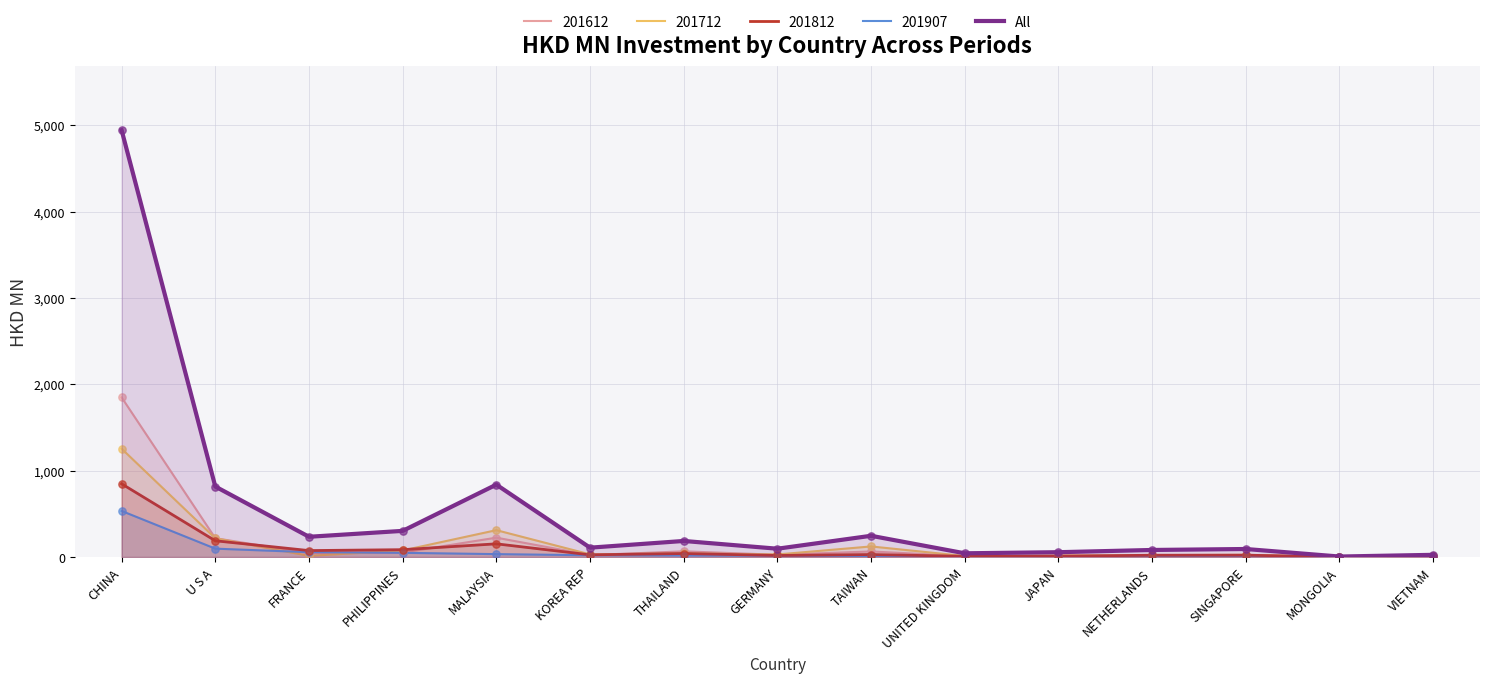

Which has a higher value, FRANCE or CHINA?

CHINA